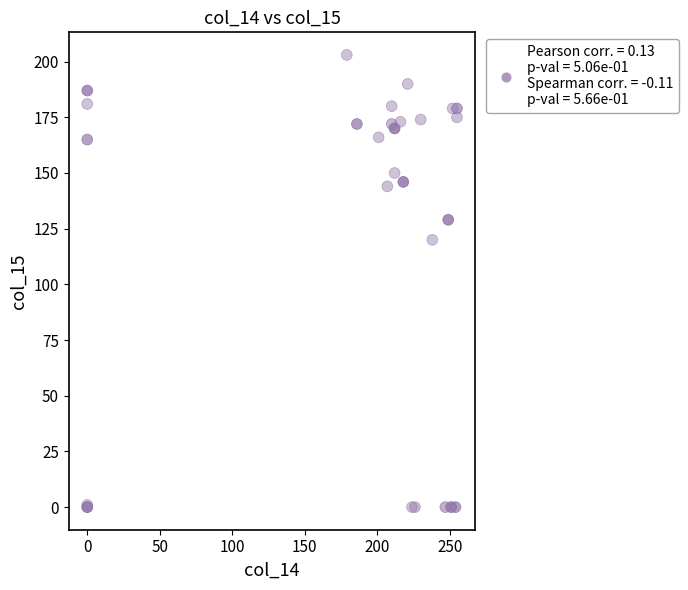

What Y value in the scatter plot is closest to 101?

120